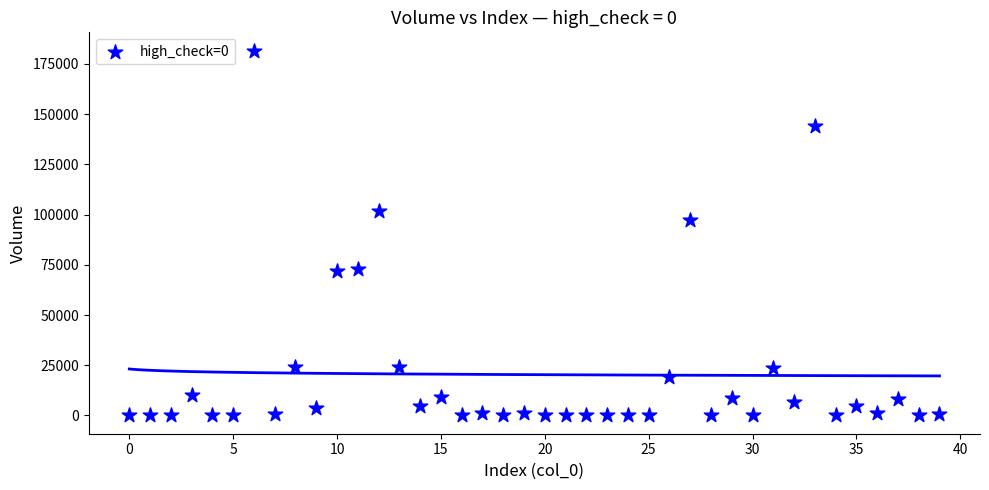

What Y value in the scatter plot is closest to 90818?

97114.1